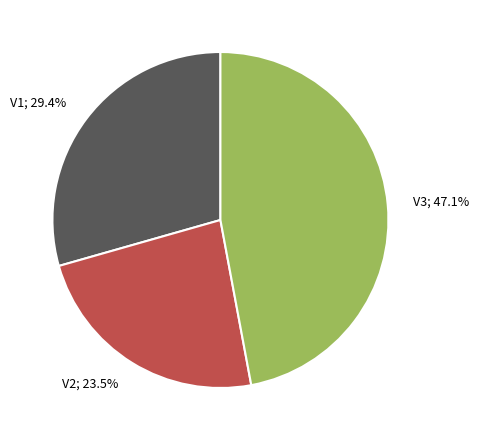

Count the number of slices in the pie.

3